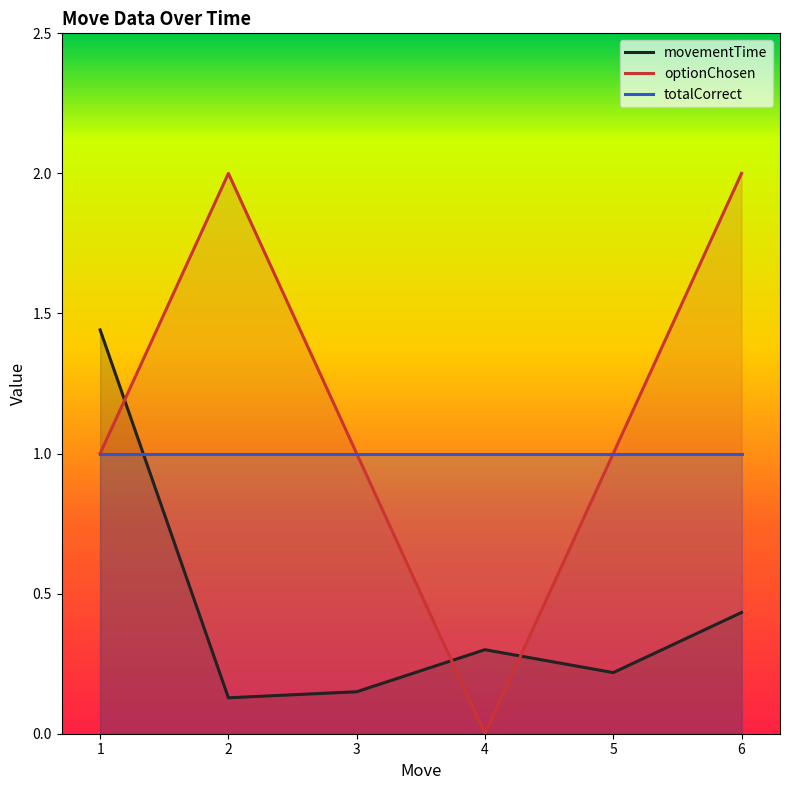

The optionChosen series shows 1.6 at 1. True or false?

False